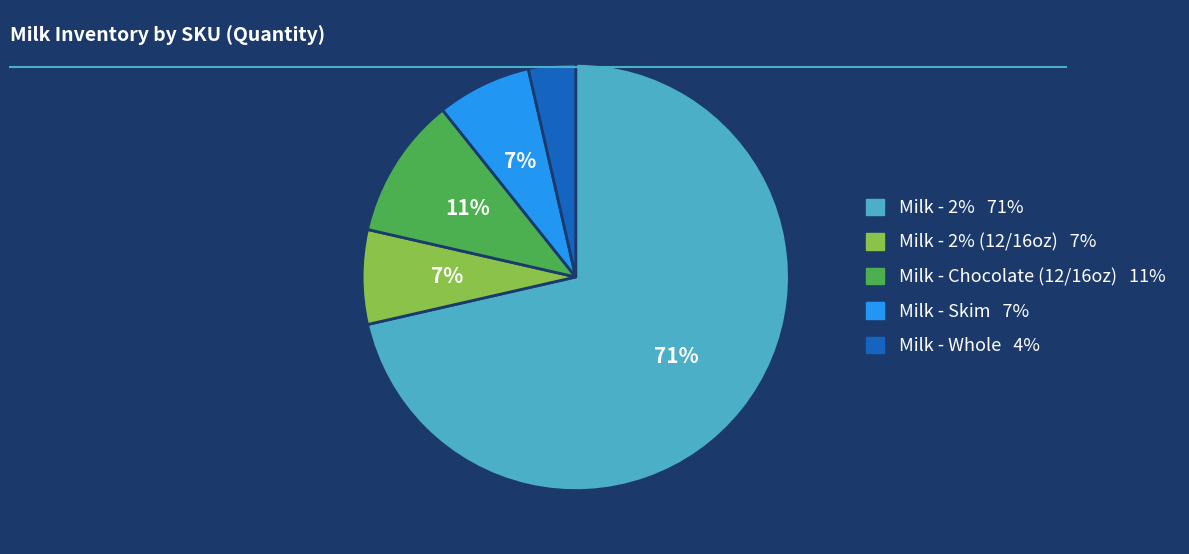

To the nearest percent, what is the average slice percentage?

20%